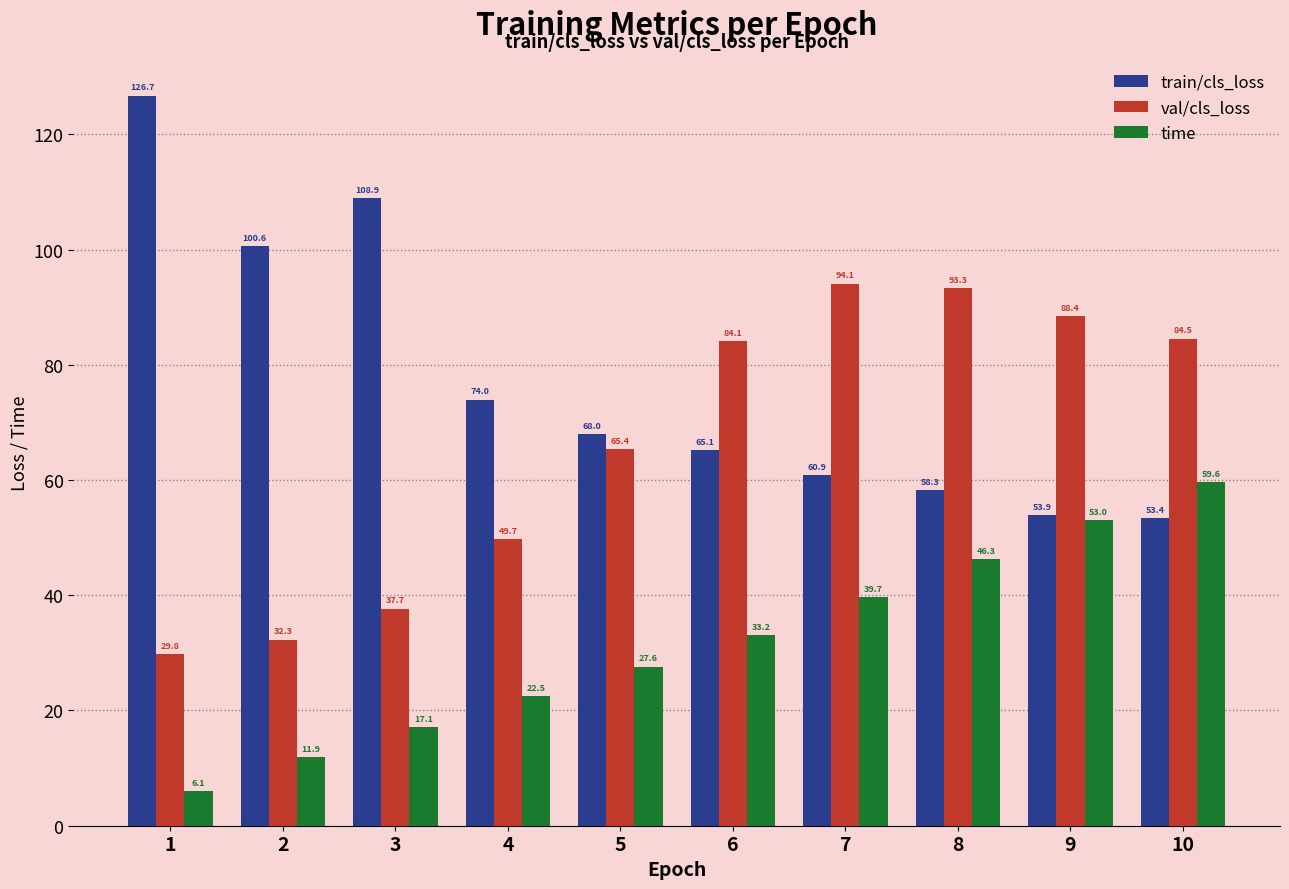

Which series changed the most between 6 and 10?

time